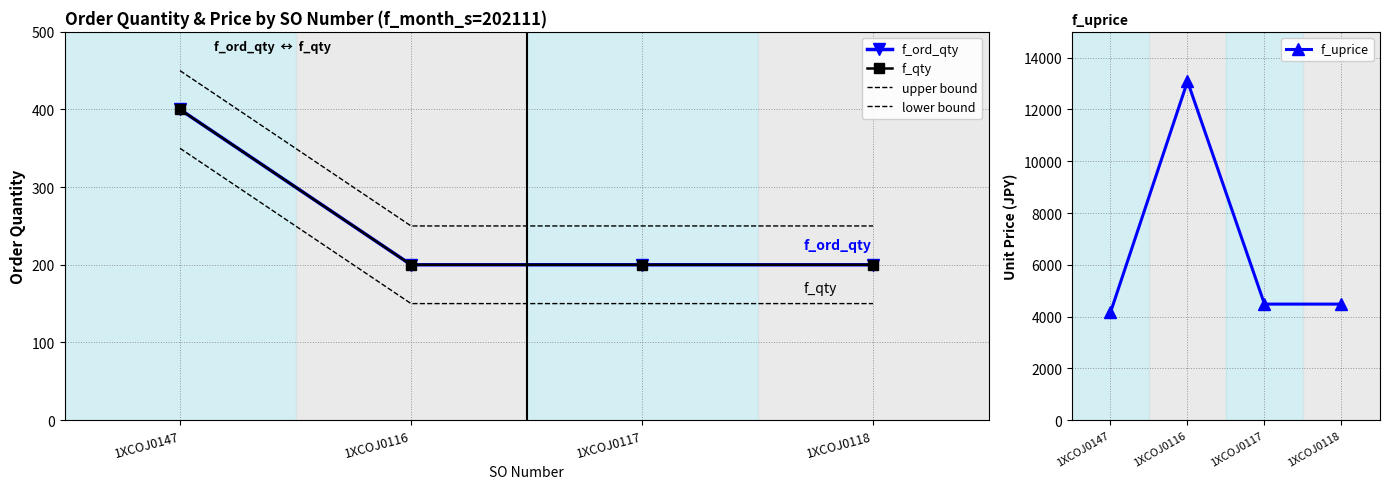

What is the lowest value of the upper bound series?

250